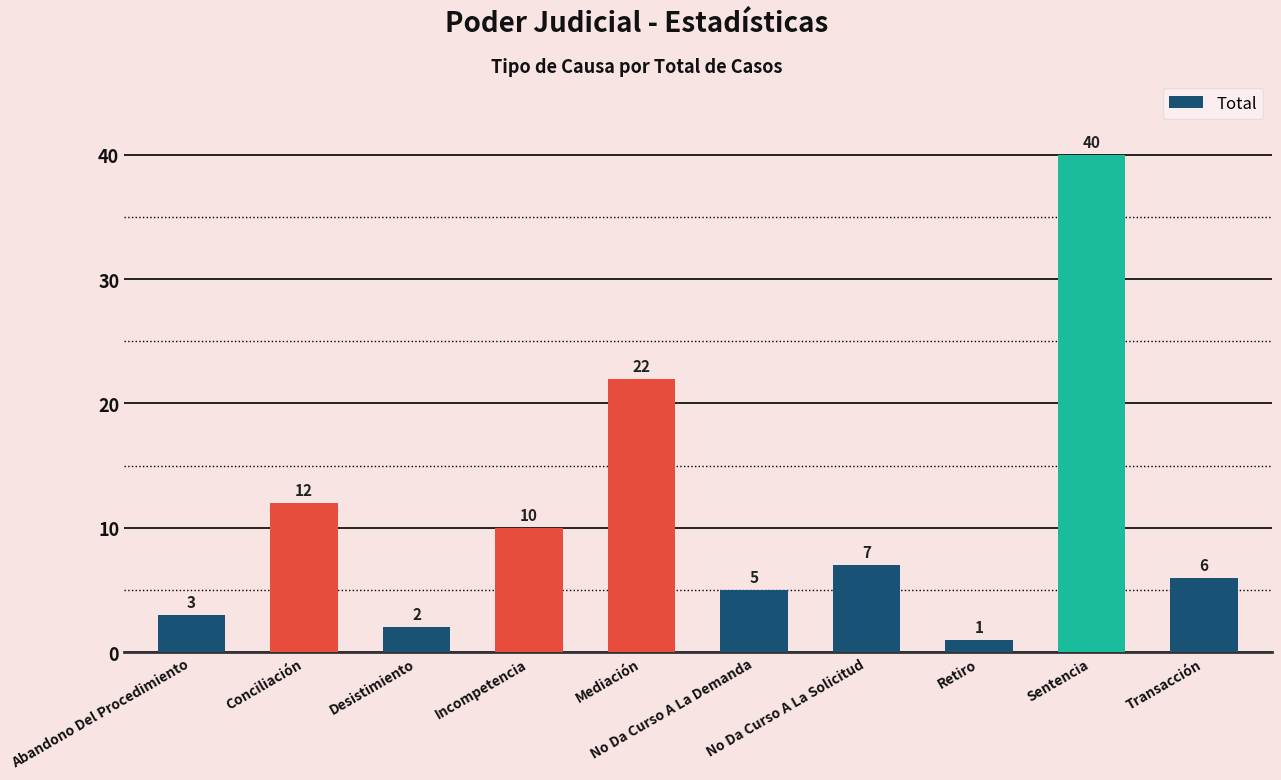

Which has a higher value, Desistimiento or Retiro?

Desistimiento